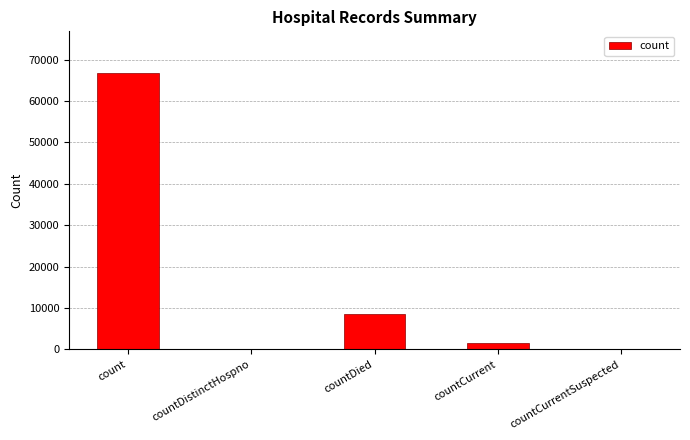

The chart shows a value of 0 at countDistinctHospno. True or false?

True